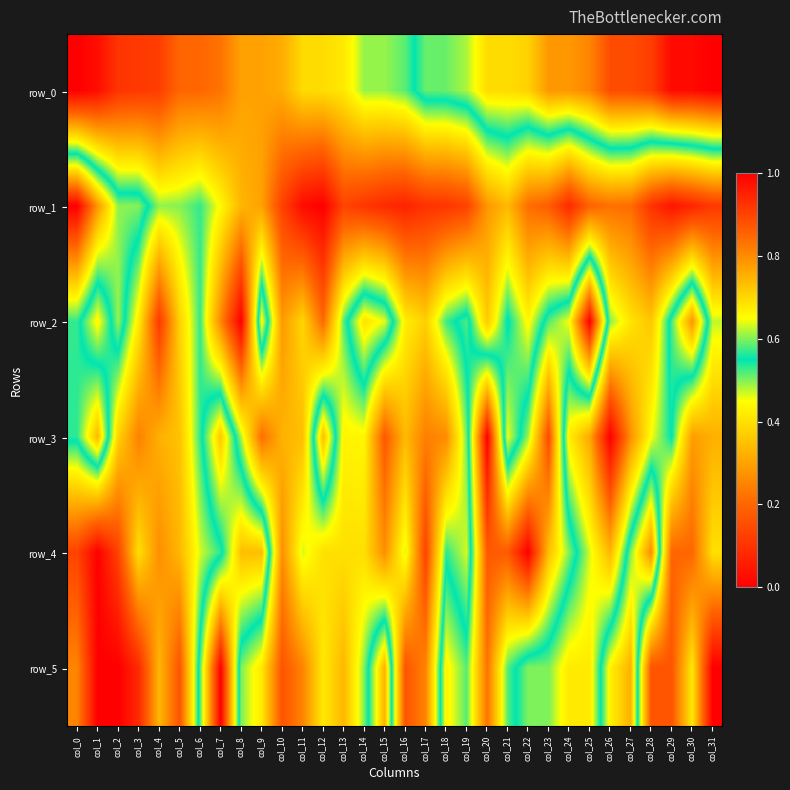

What is the average value of the row_3 series?

0.4